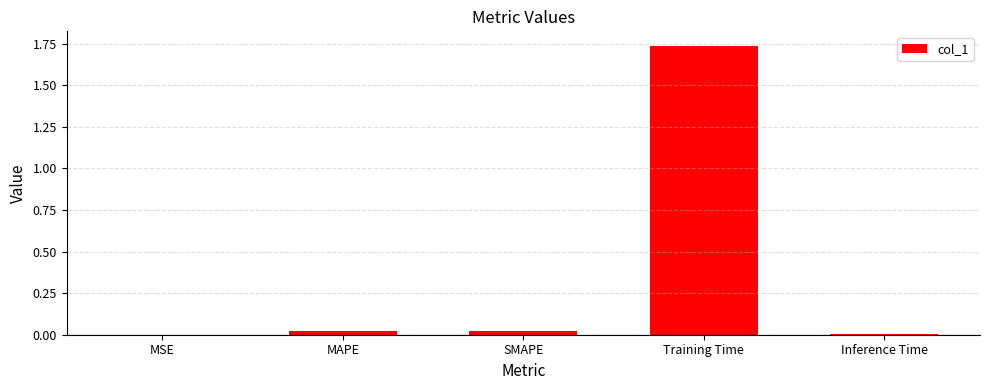

What is the average value?

0.4